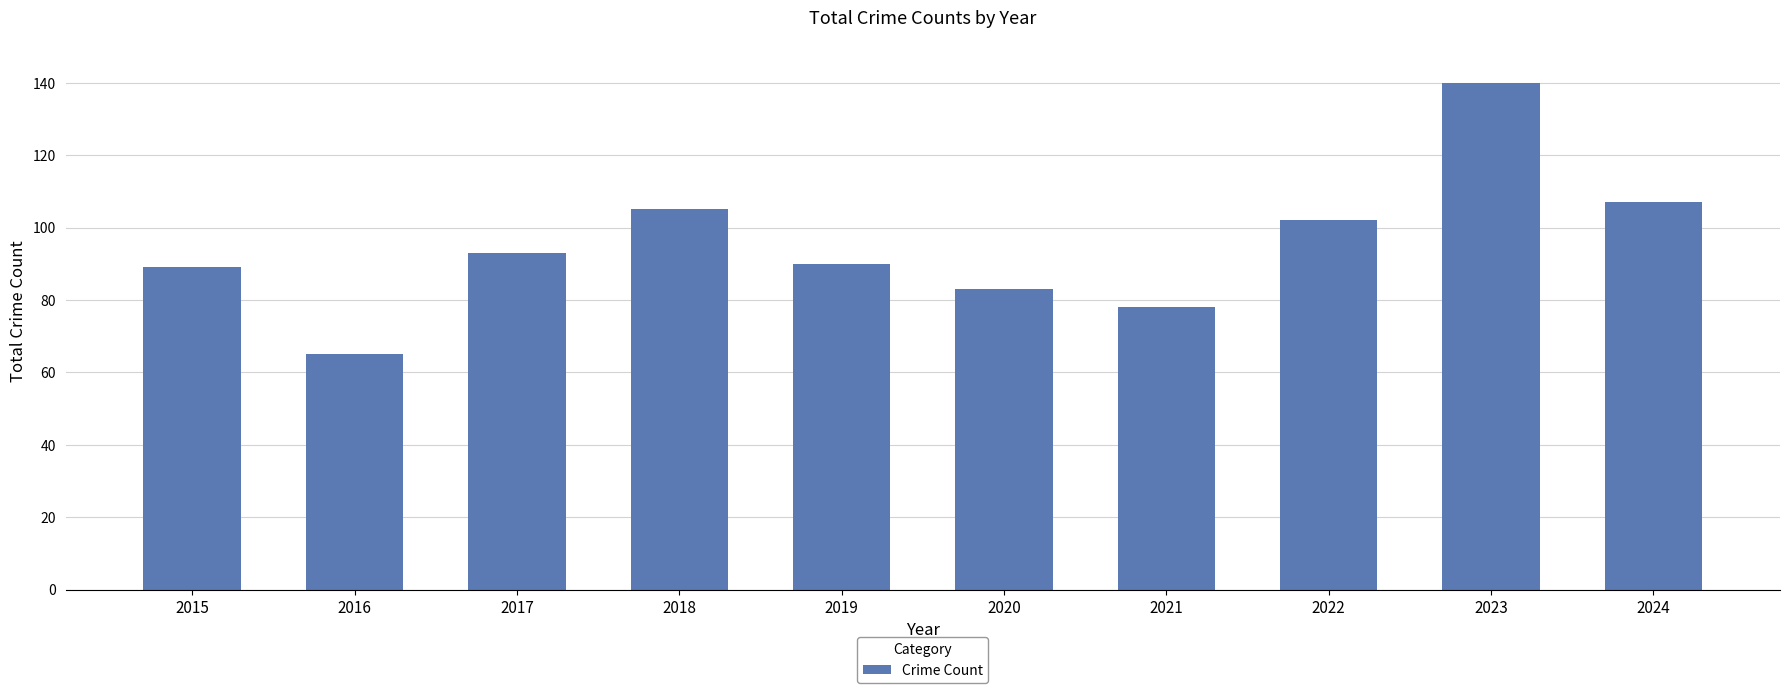

Reading left to right, transcribe all the data shown in this chart.

89	65	93	105	90	83	78	102	140	107